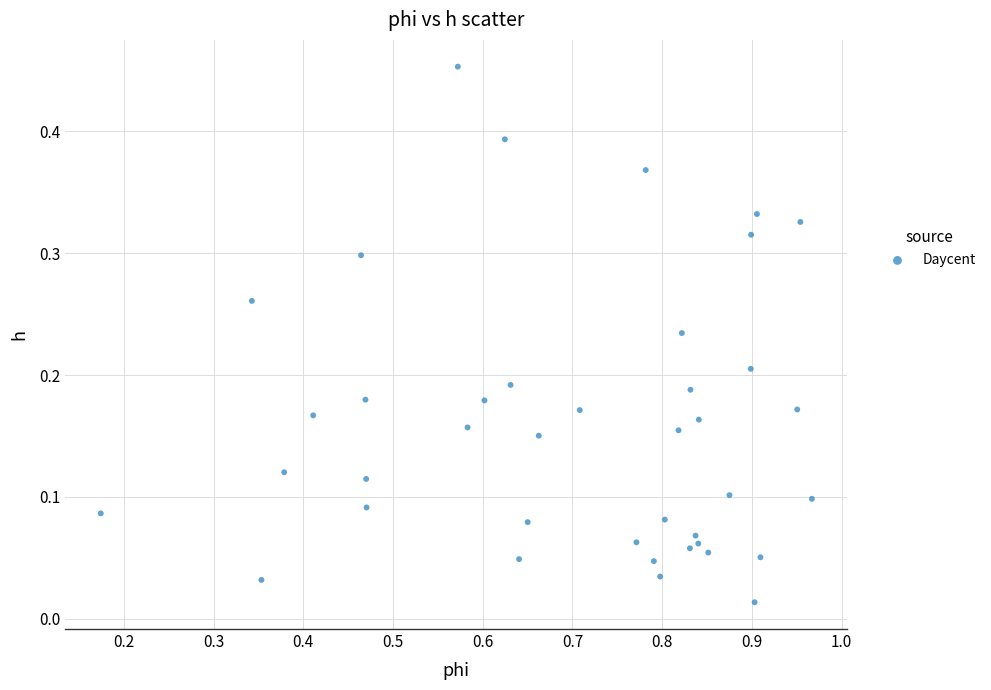

Count the number of points in this scatter plot.

40